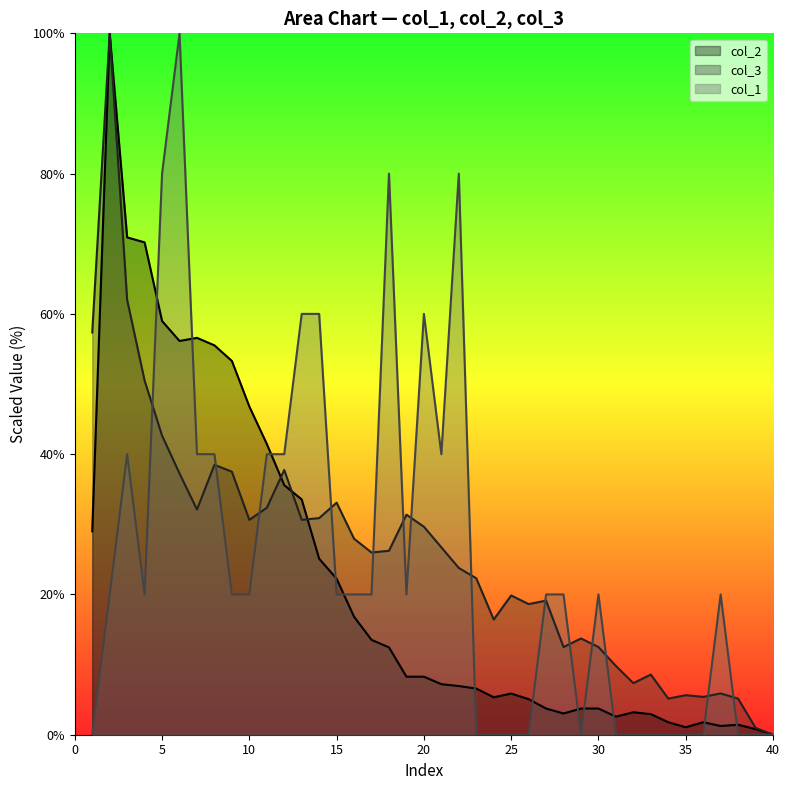

The col_2 series shows 4.3 at 19. True or false?

False